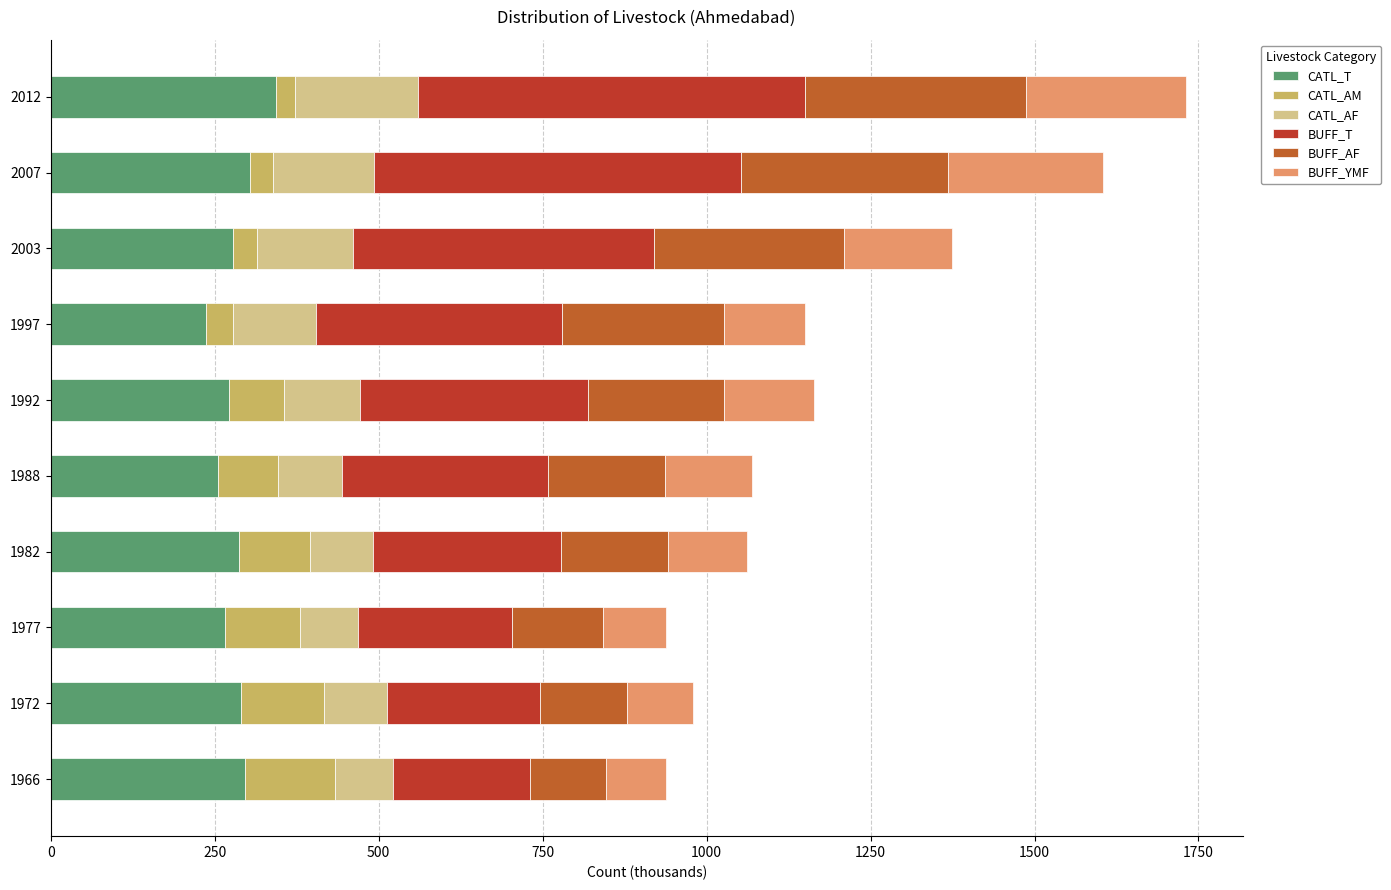

How many values in the CATL_T series are below 286?

5